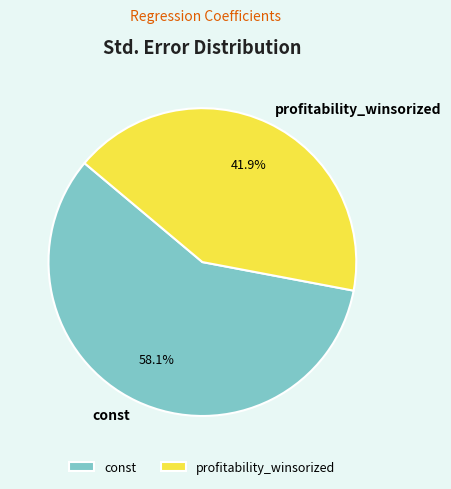

What is the largest slice in the pie chart?

const